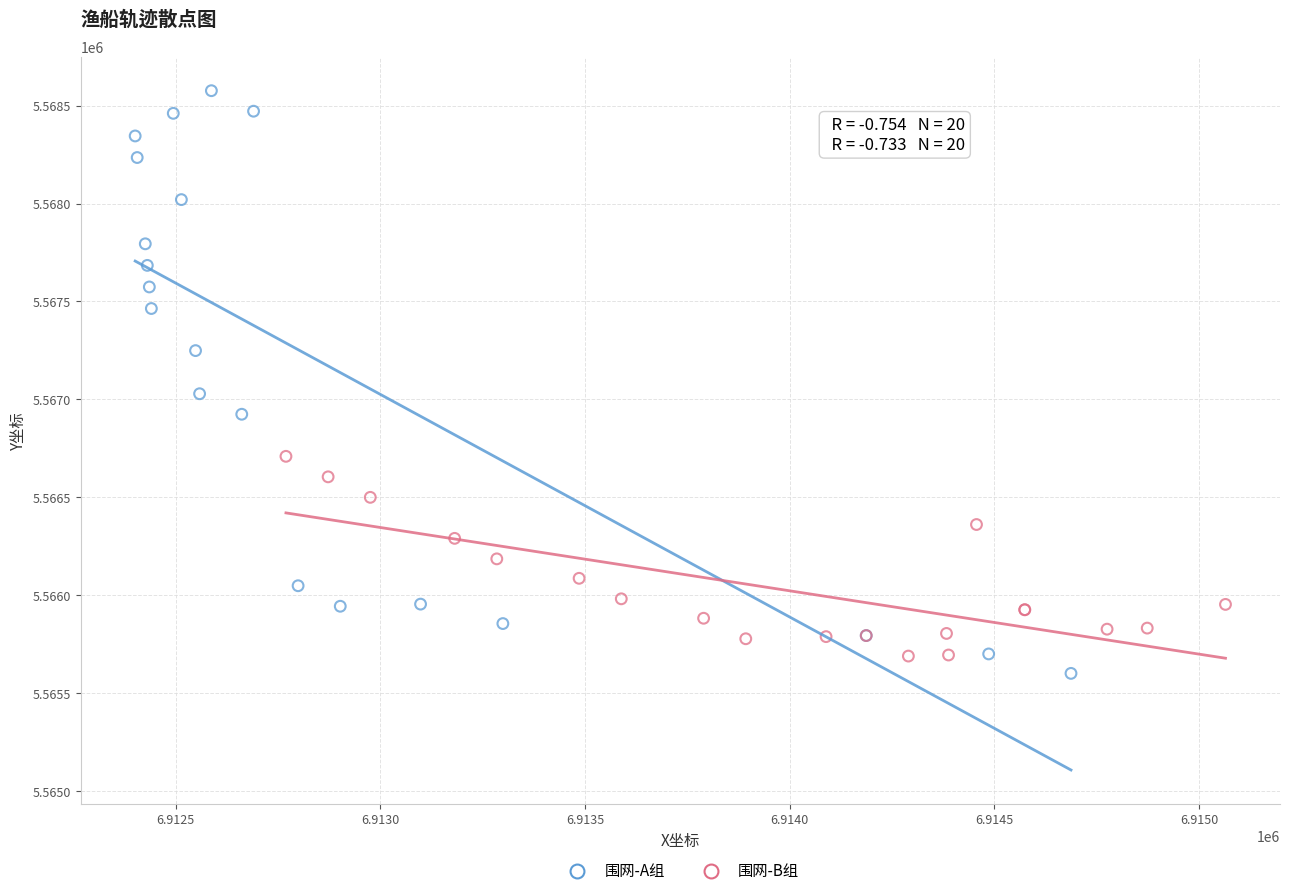

Which series has the largest Y range (max minus min)?

围网-A组